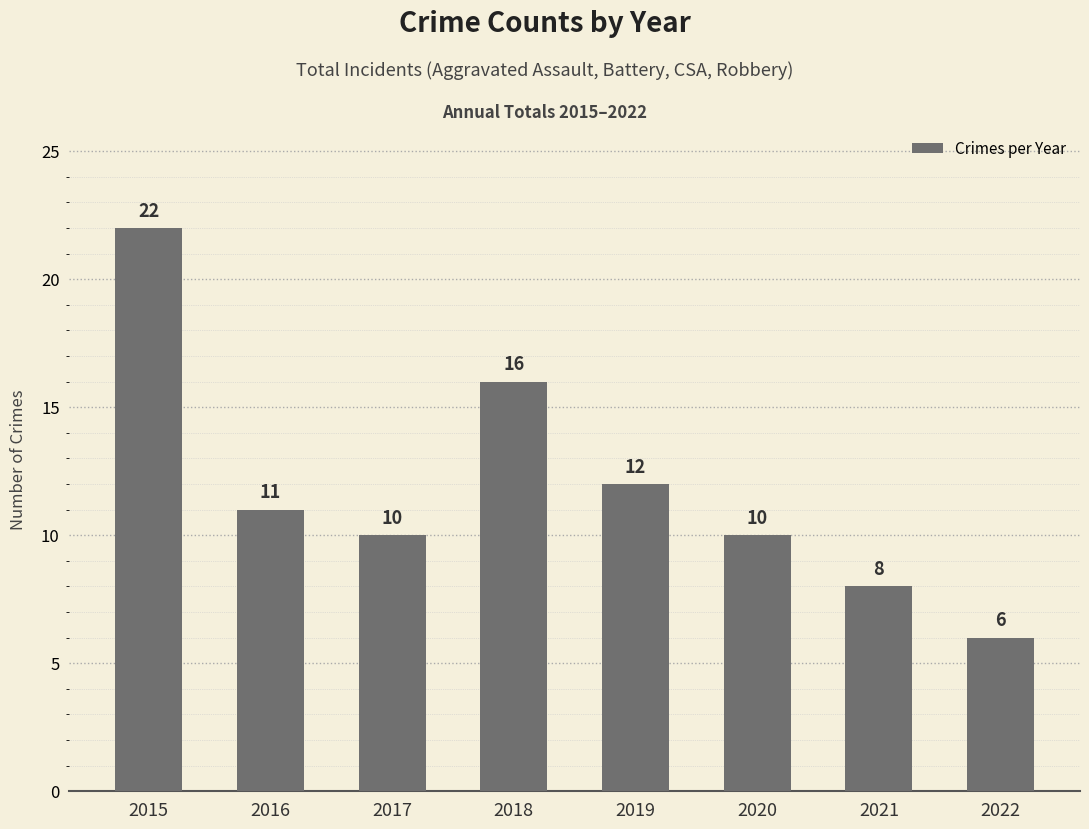

Where does the data first go above 11?

2015